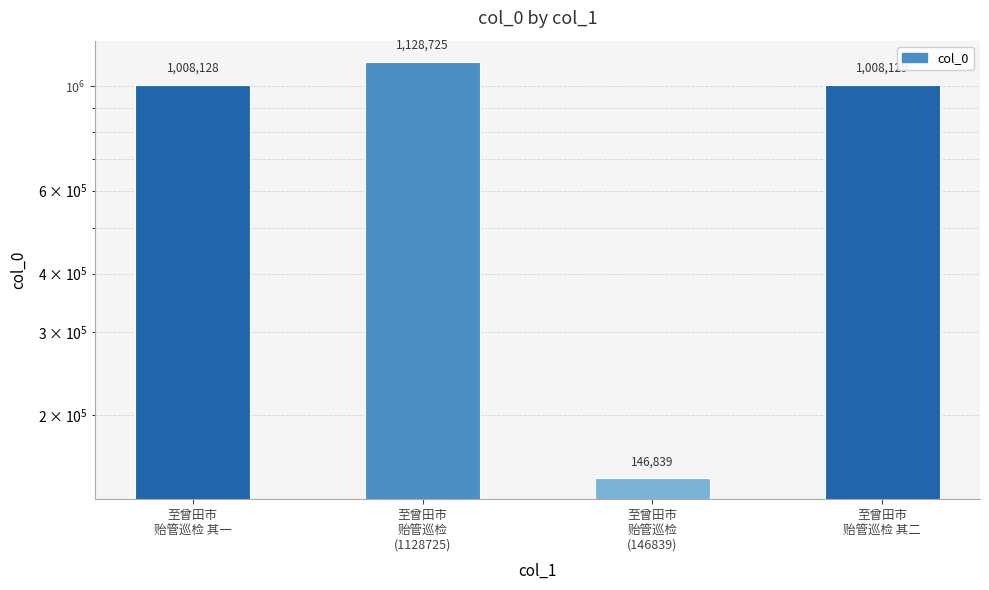

List the labels in order of value, smallest first.

至曾田市
贻管巡检
(146839), 至曾田市
贻管巡检 其一, 至曾田市
贻管巡检 其二, 至曾田市
贻管巡检
(1128725)